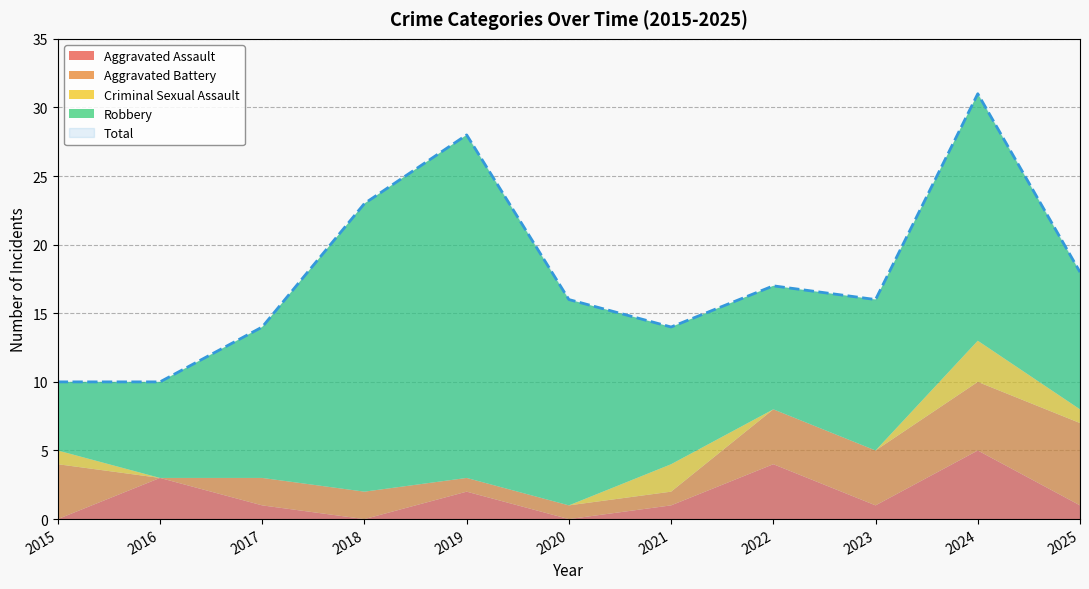

What are all the series names shown in the legend?

Aggravated Assault, Aggravated Battery, Criminal Sexual Assault, Robbery, Total